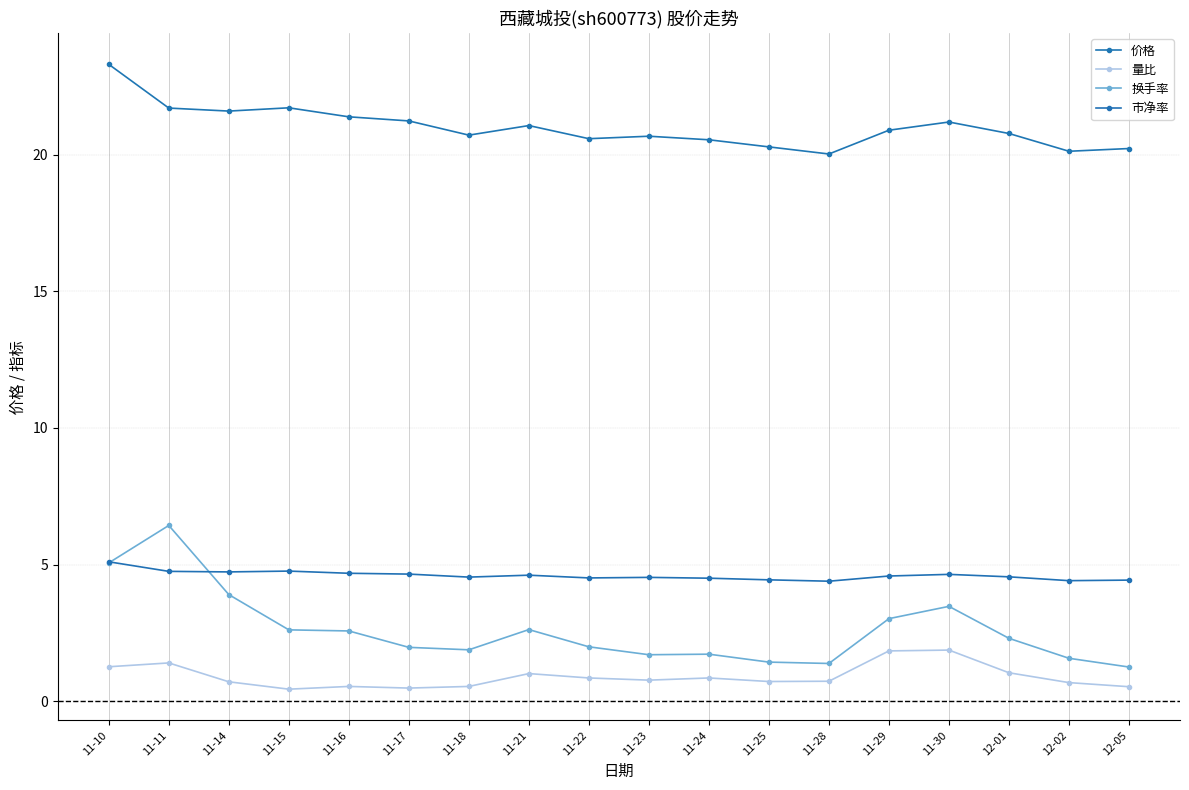

Is the value of 换手率 at 11-30 greater than the value of 价格 at 11-10?

No